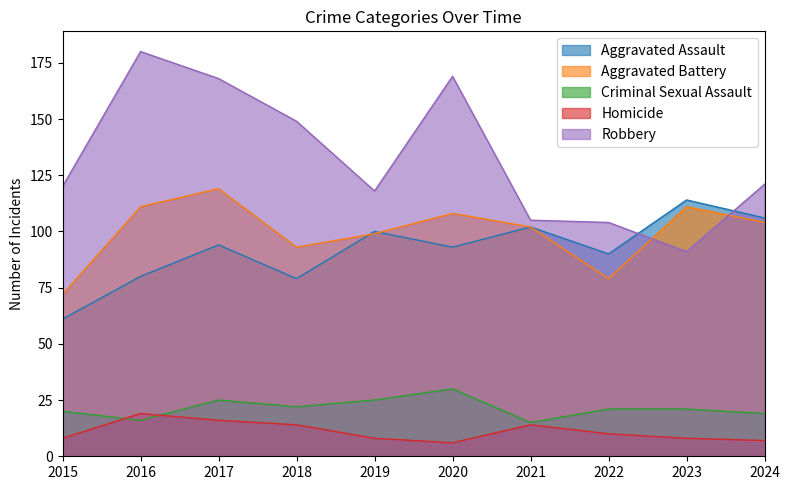

True or false: Homicide and Robbery intersect in this chart.

False